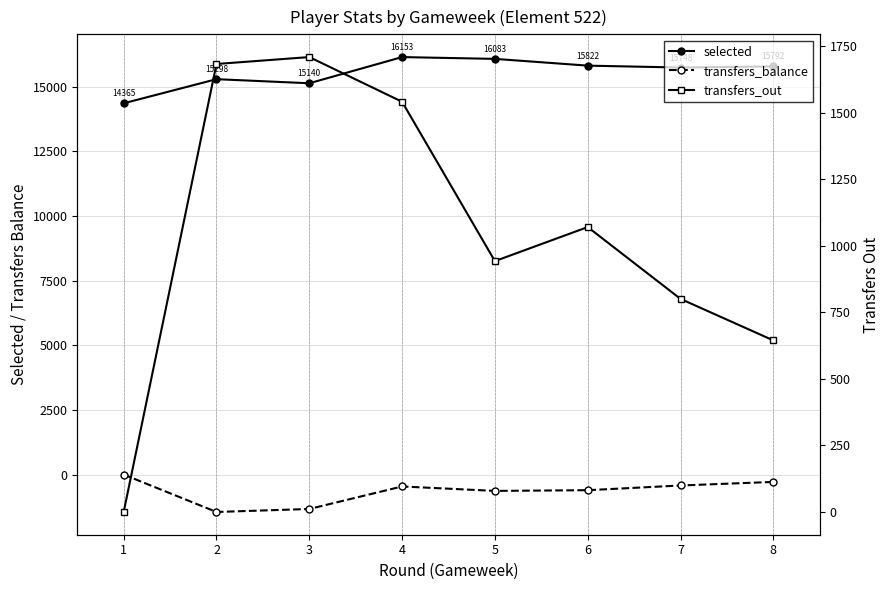

True or false: transfers_out and selected cross at least once.

False